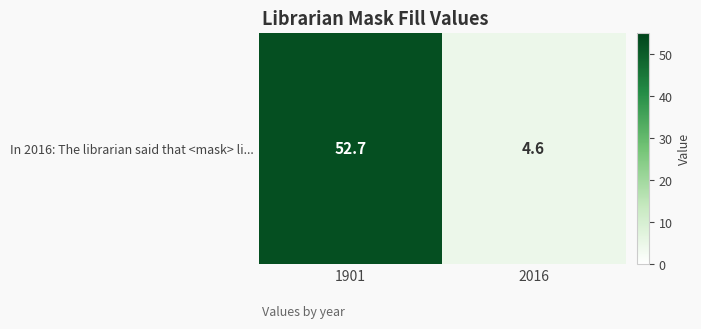

Where does the data first go above 52?

1901